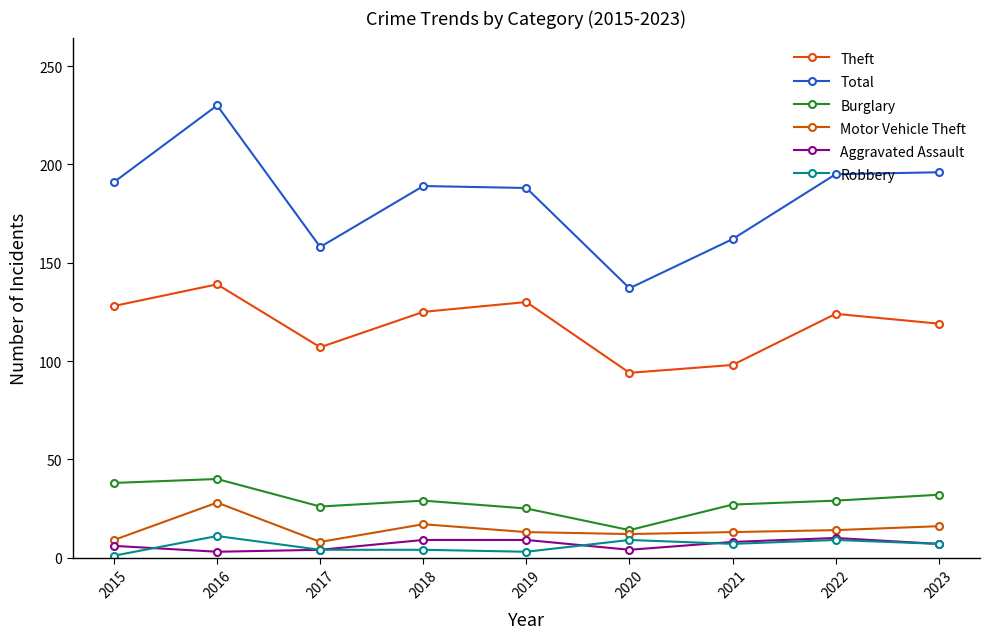

True or false: Theft and Total intersect in this chart.

False